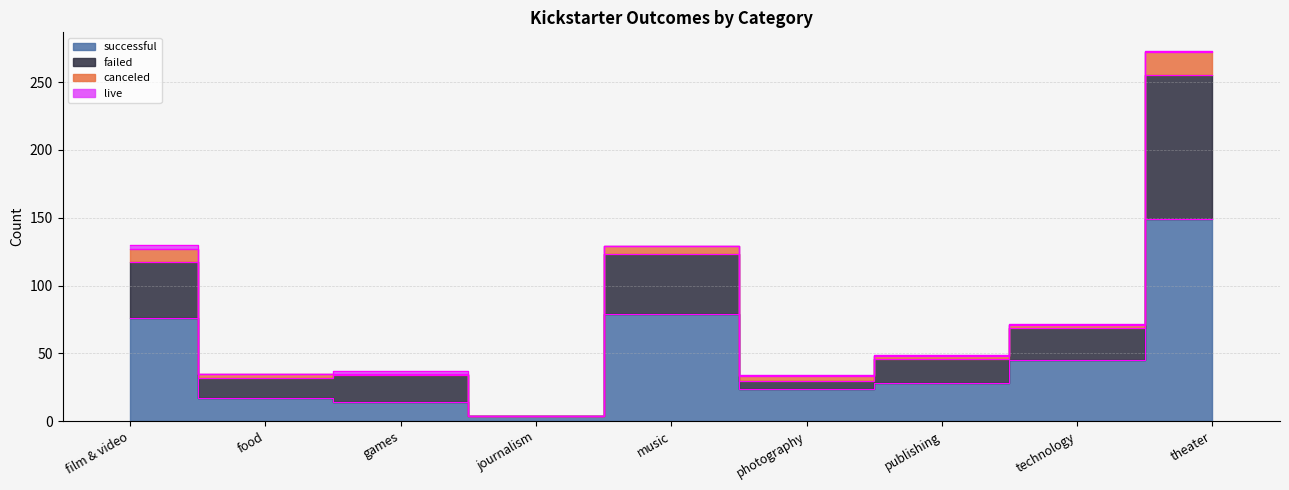

What position from the left is theater?

9